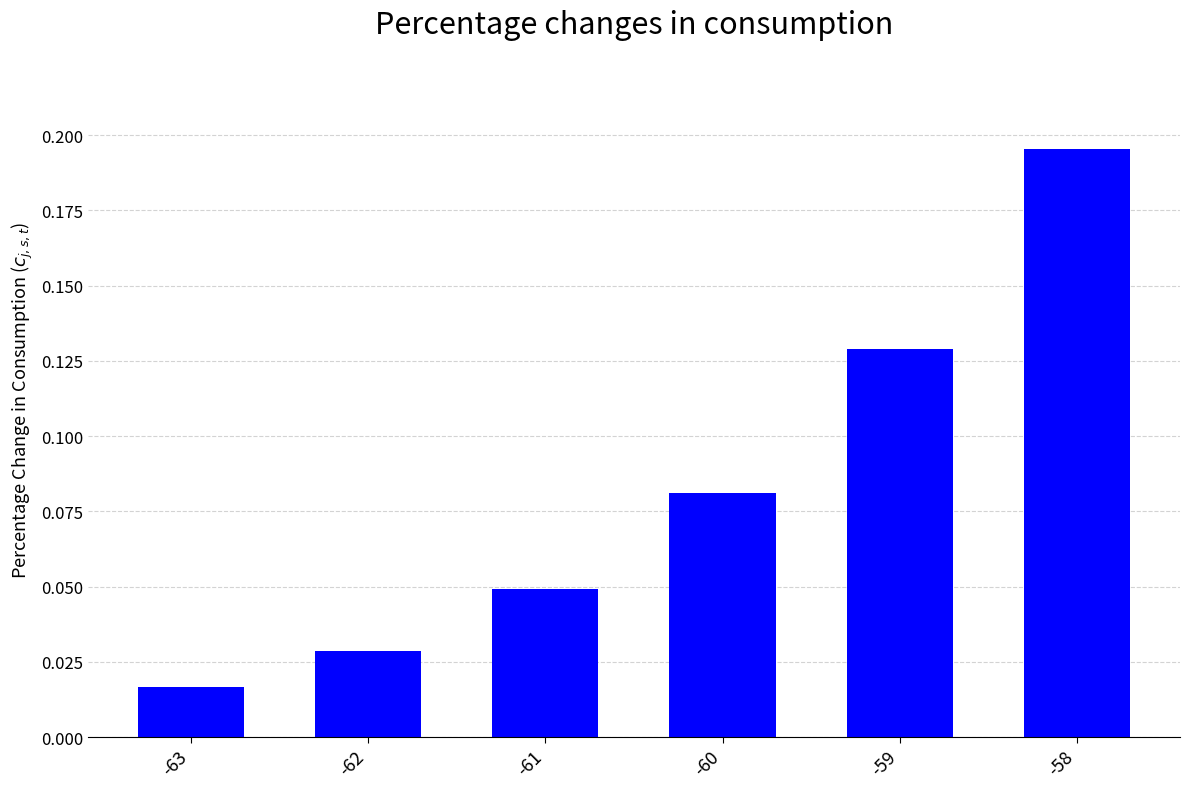

Rank the categories by value from lowest to highest.

-63, -62, -61, -60, -59, -58